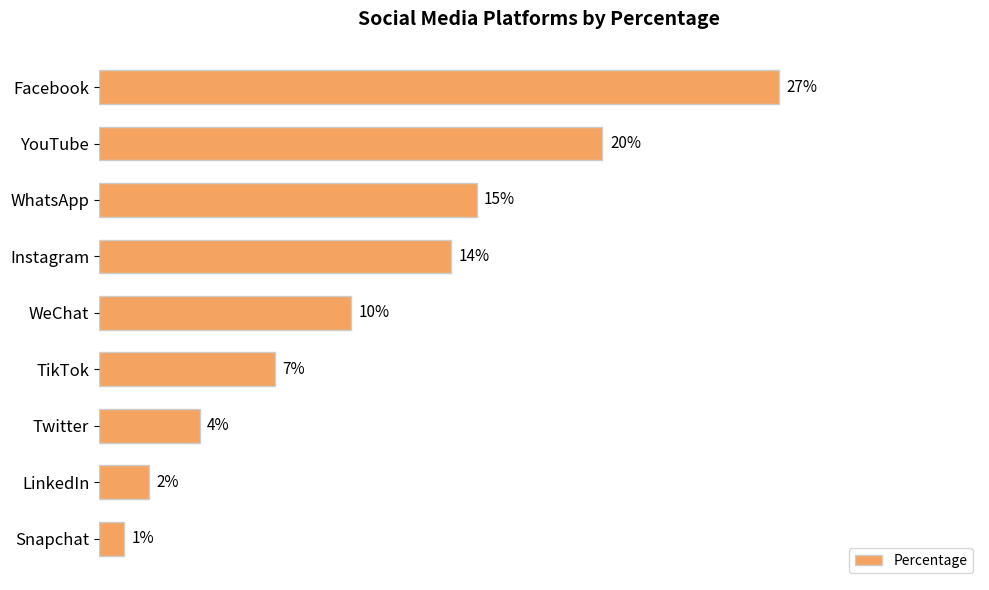

Where is the data nearest to the value 14?

Instagram